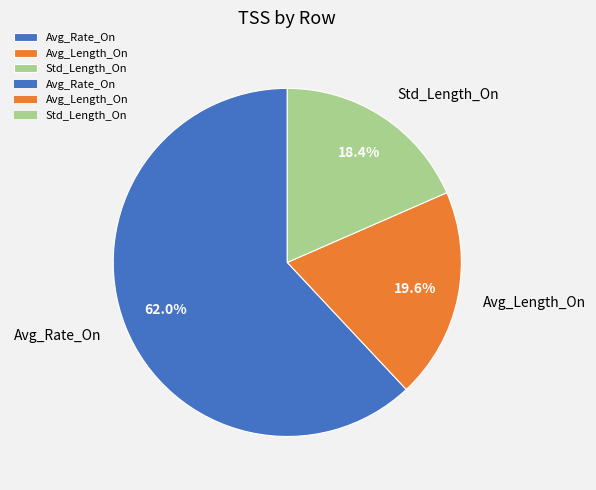

Is it true that Std_Length_On is 4% of the pie?

False